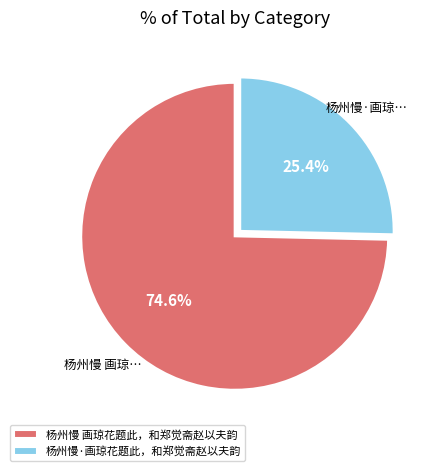

To the nearest percent, what portion does 杨州慢·画琼花题此，和郑觉斋赵以夫韵 represent?

25%